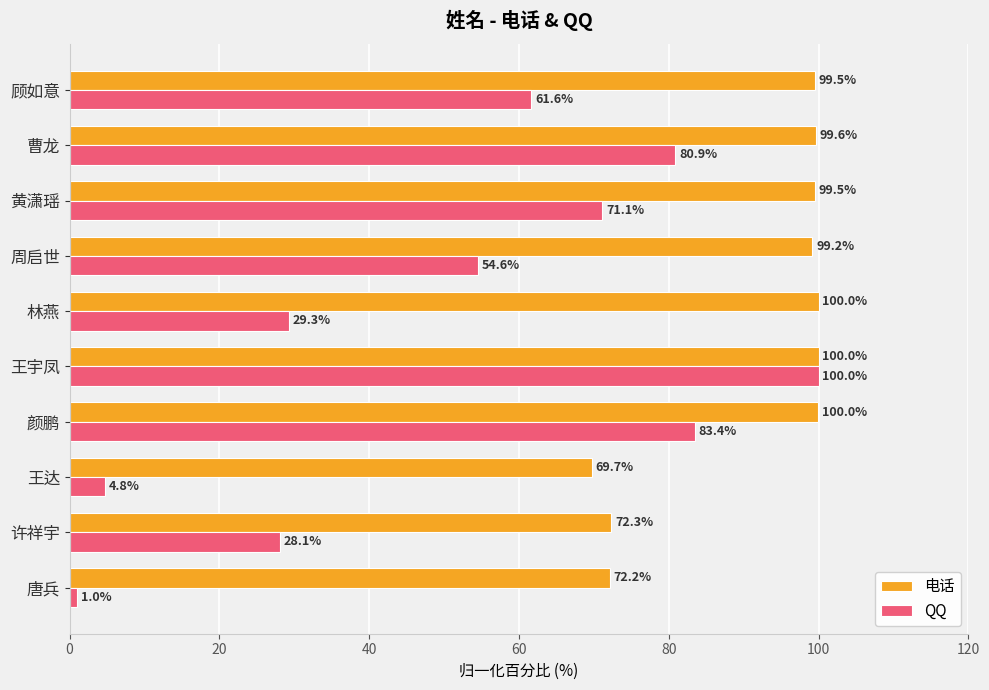

At which label is 电话 closest to 84?

许祥宇